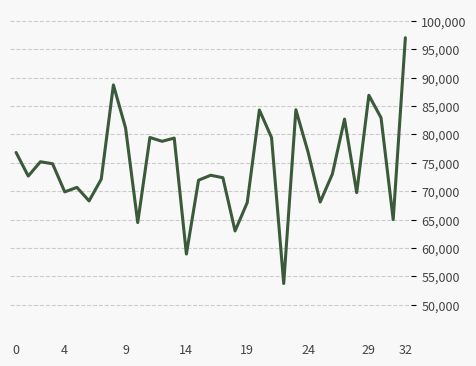

What is the difference between the maximum and minimum values?

43241